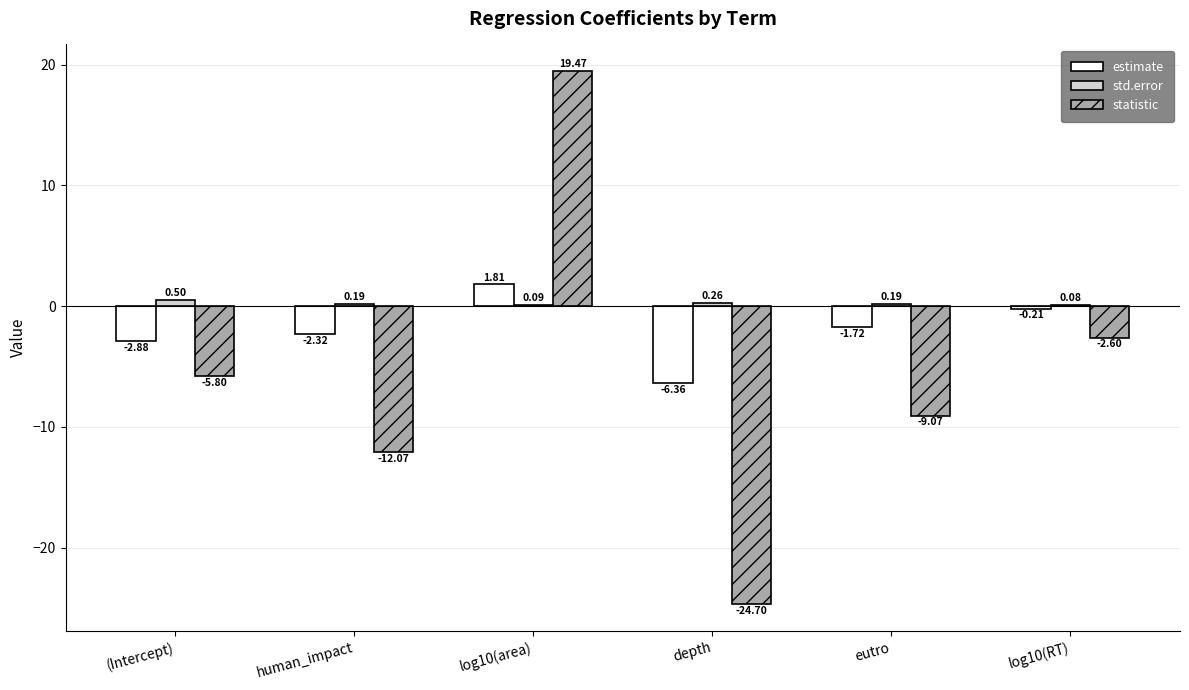

How many values in the statistic series exceed -5?

2